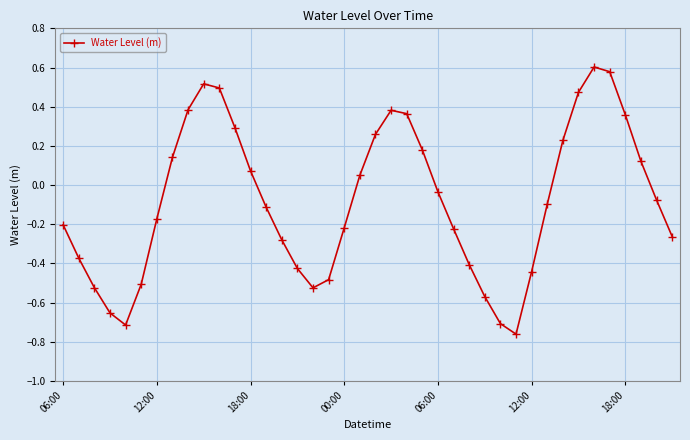

How many points are higher than both their immediate neighbors (excluding endpoints)?

3